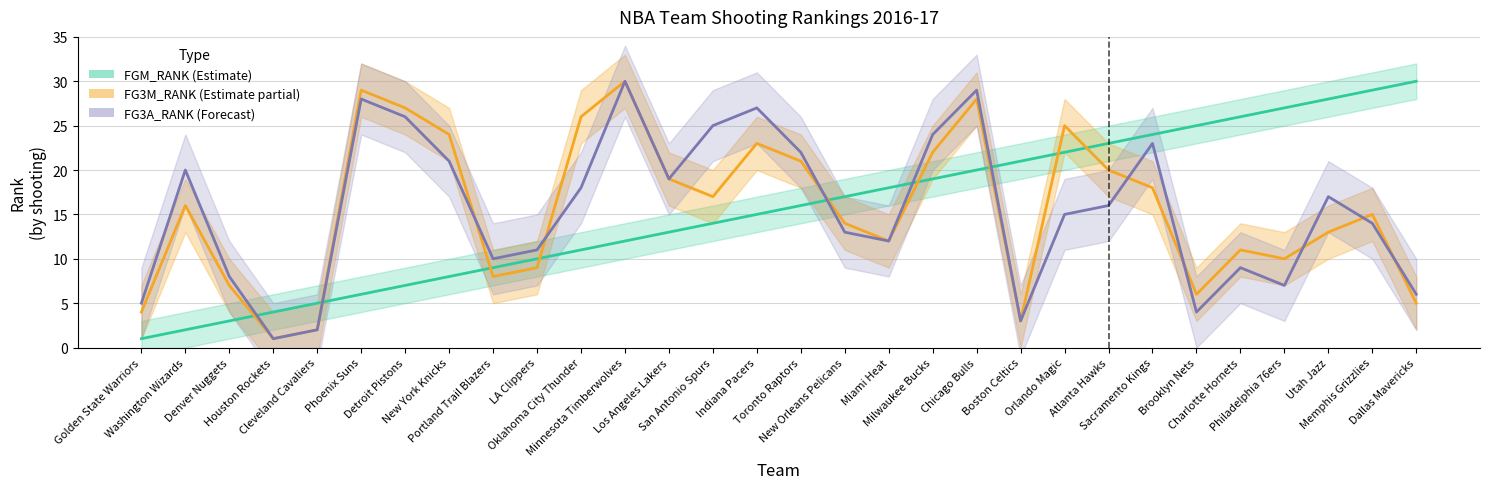

What is the greatest value displayed?

30